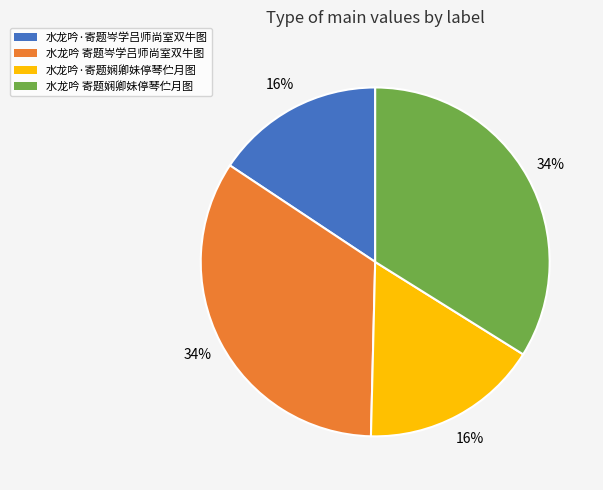

True or false: 水龙吟·寄题岑学吕师尚室双牛图 accounts for 16% of the total.

True